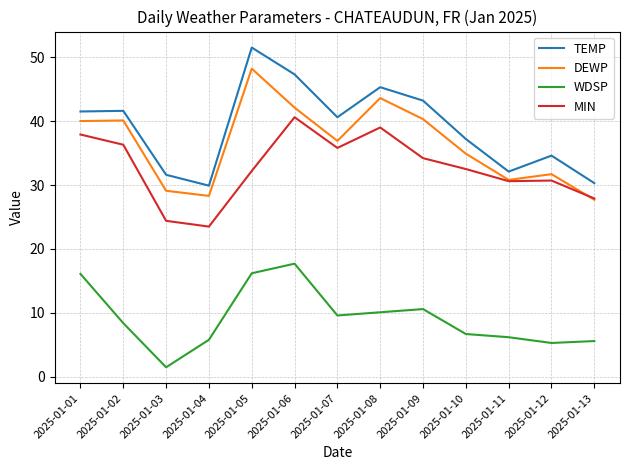

List the series in order of their peak value, lowest first.

WDSP, MIN, DEWP, TEMP